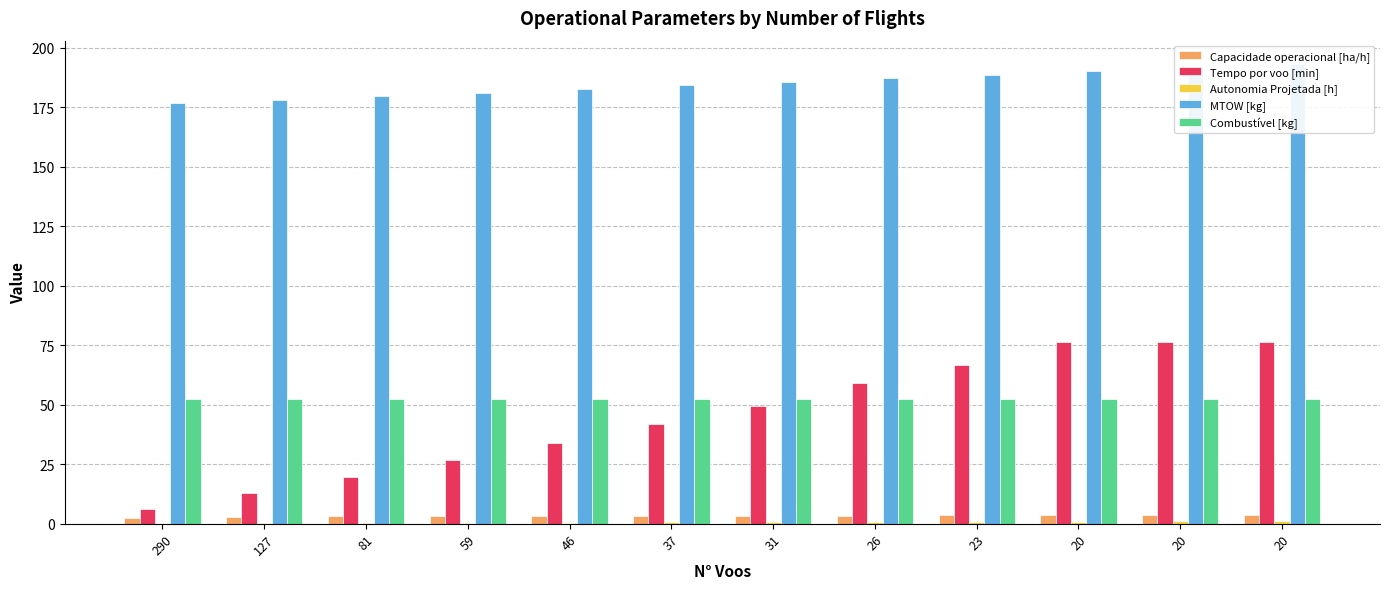

Reading left to right, what are all the values shown in this chart?

Capacidade operacional [ha/h]: 2.3	2.9	3.1	3.3	3.3	3.4	3.4	3.5	3.5	3.5	3.5	3.5
Tempo por voo [min]: 6.4	13.0	19.8	26.6	33.9	41.8	49.6	59.0	66.5	76.3	76.3	76.3
Autonomia Projetada [h]: 0.1	0.2	0.3	0.4	0.5	0.6	0.7	0.8	0.8	0.9	1.0	1.1
MTOW [kg]: 176.7	178.2	179.7	181.2	182.7	184.2	185.7	187.2	188.7	190.3	191.8	193.3
Combustível [kg]: 52.4	52.4	52.4	52.4	52.4	52.4	52.4	52.4	52.4	52.4	52.4	52.4